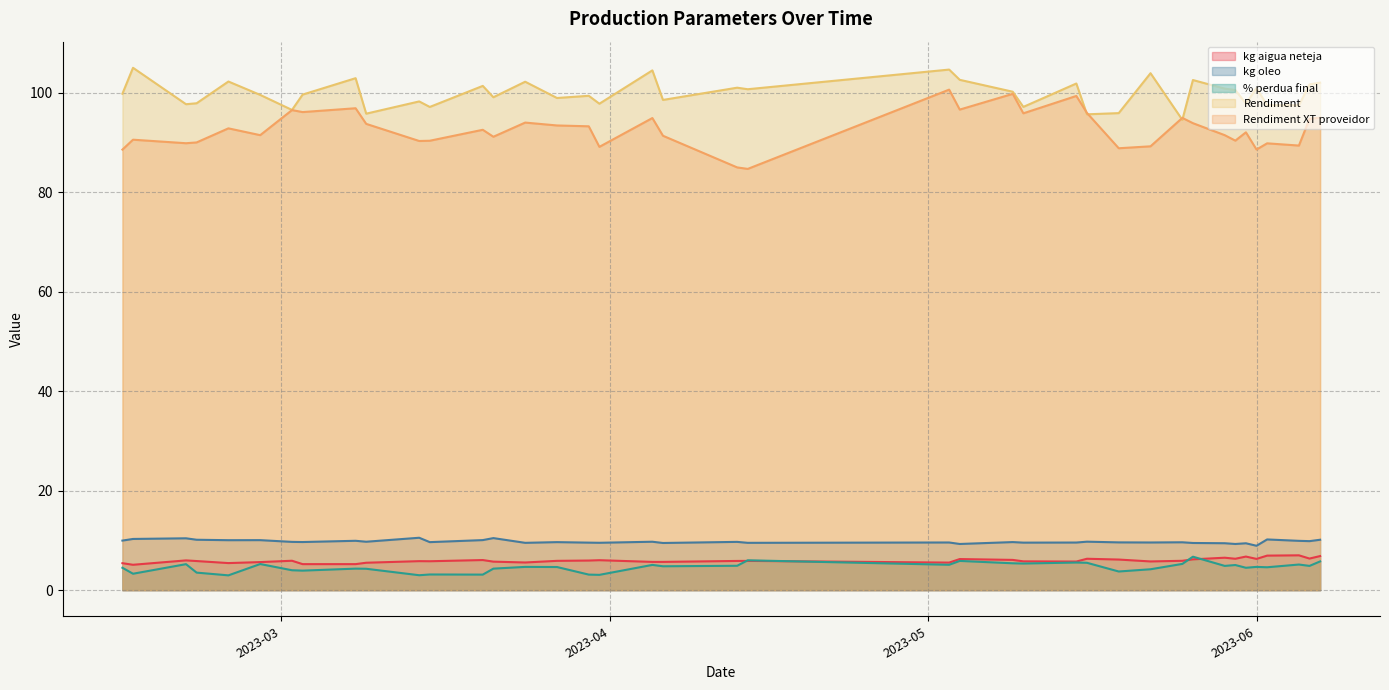

What is the sum of all Rendiment XT proveidor values?

3701.5